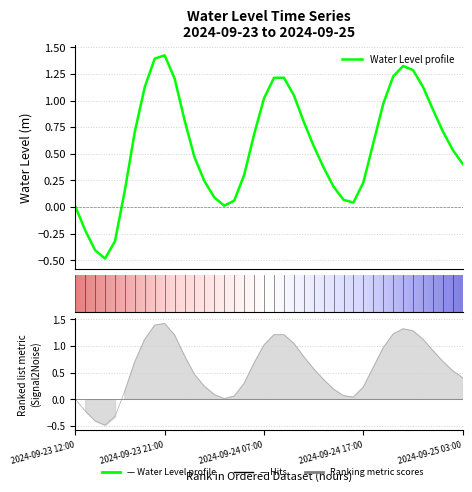

At which category does the data reach its first local peak?

2024-09-23 21:00